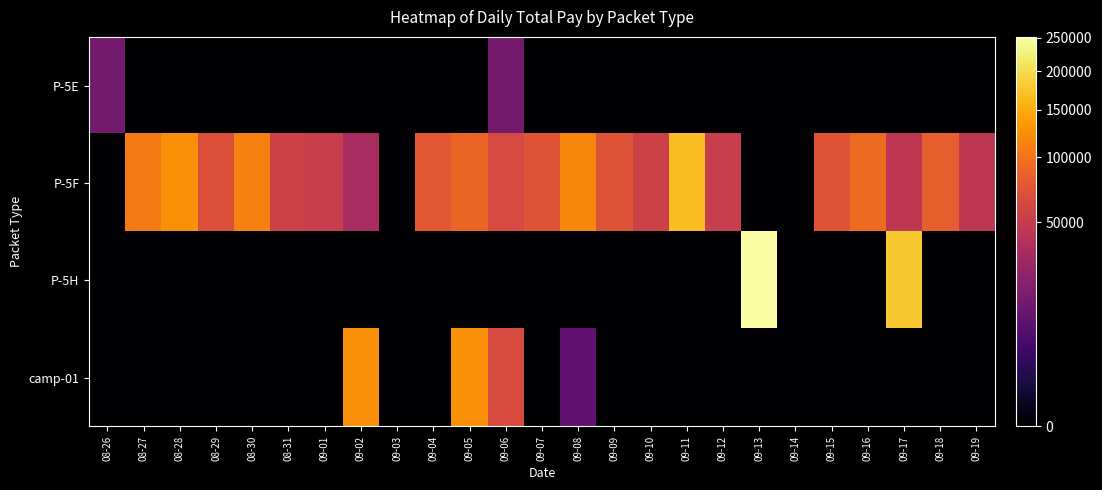

List the series in order of their peak value, lowest first.

P-5E, camp-01, P-5F, P-5H